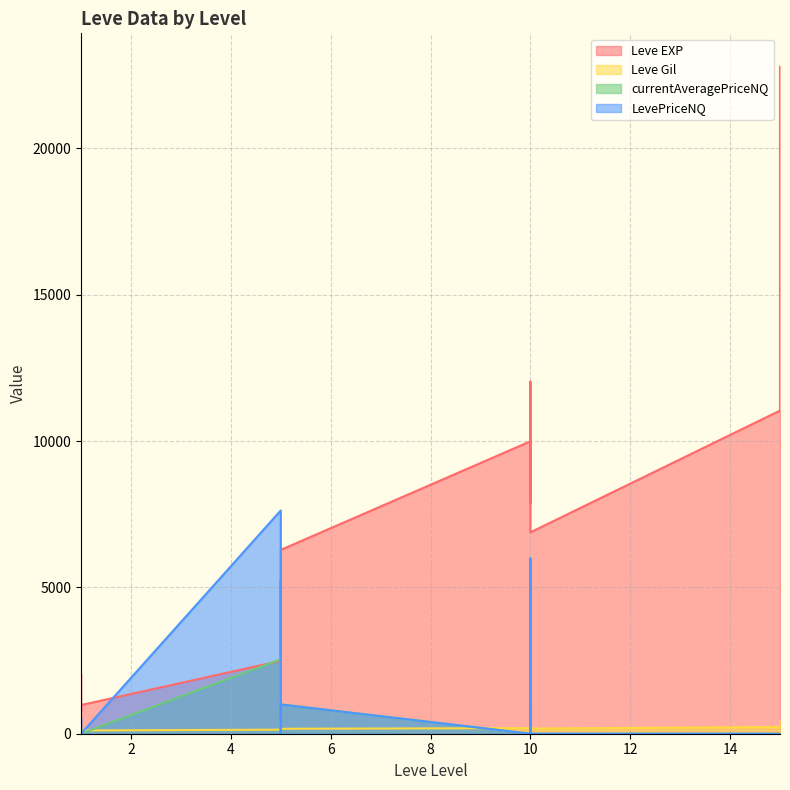

Which series has the largest total across all categories?

Leve EXP